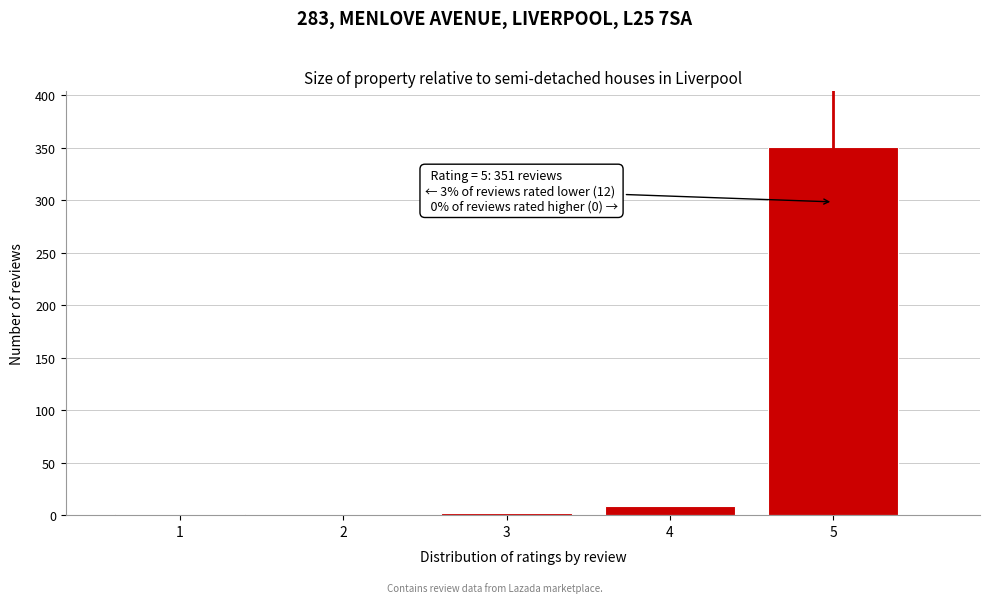

What is the greatest value displayed?

351